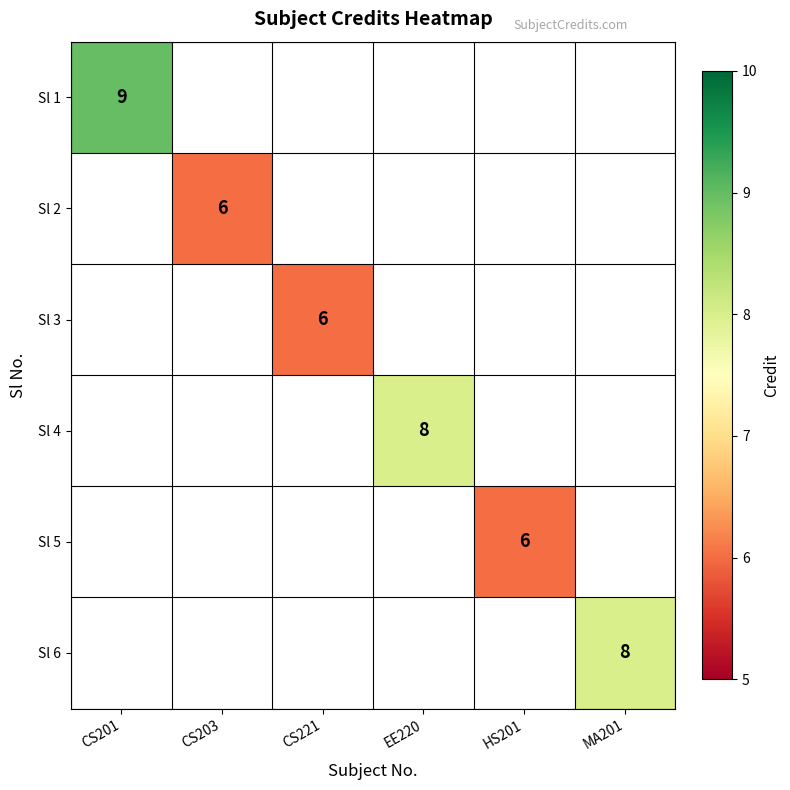

Is it true that Sl 5 equals 6 at HS201?

True